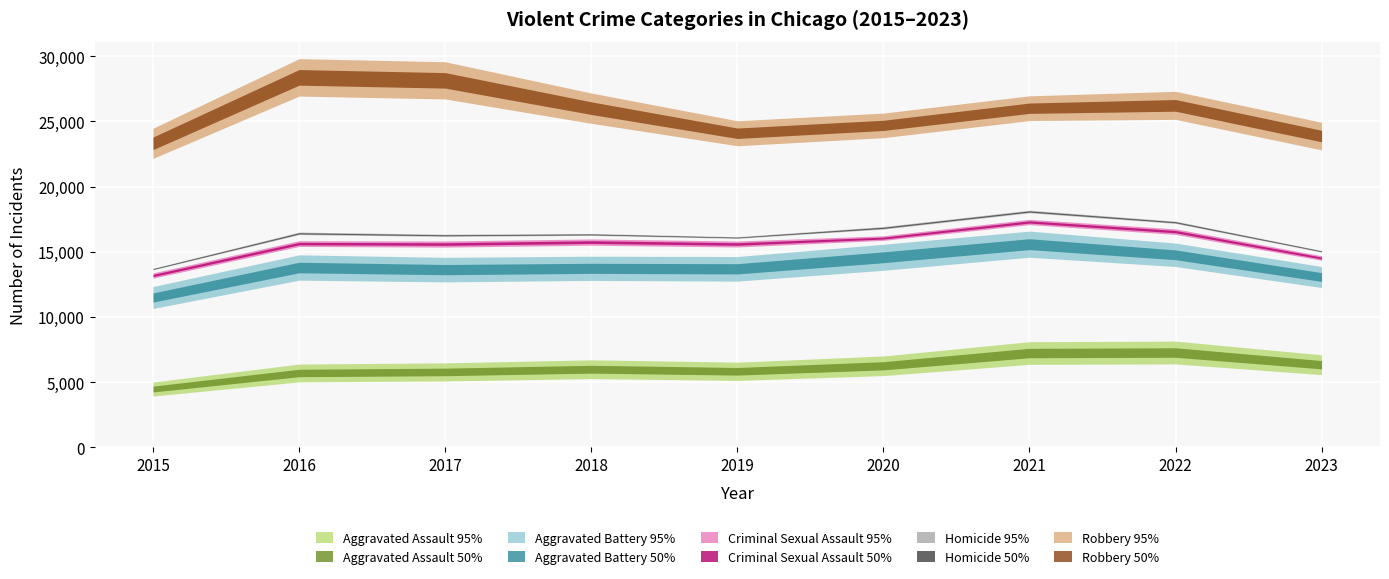

Is this an area chart (filled region under the line)?

No